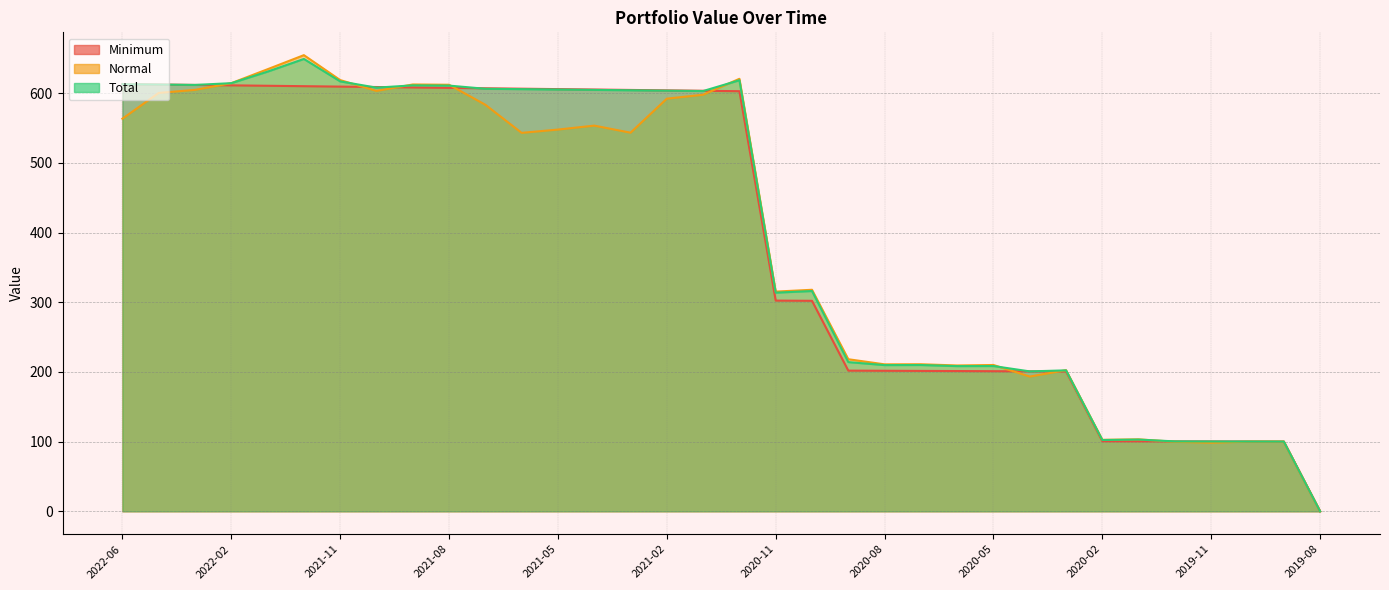

Rank the series by their maximum value, from highest to lowest.

Normal, Total, Minimum